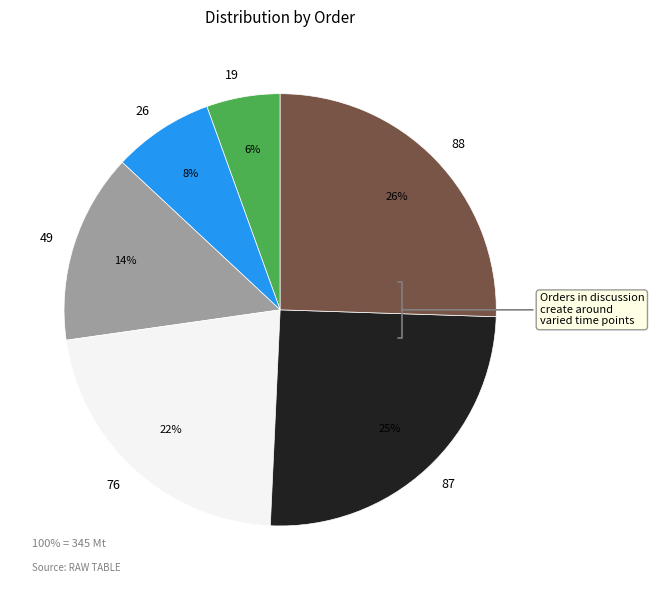

How many segments does this pie chart have?

6